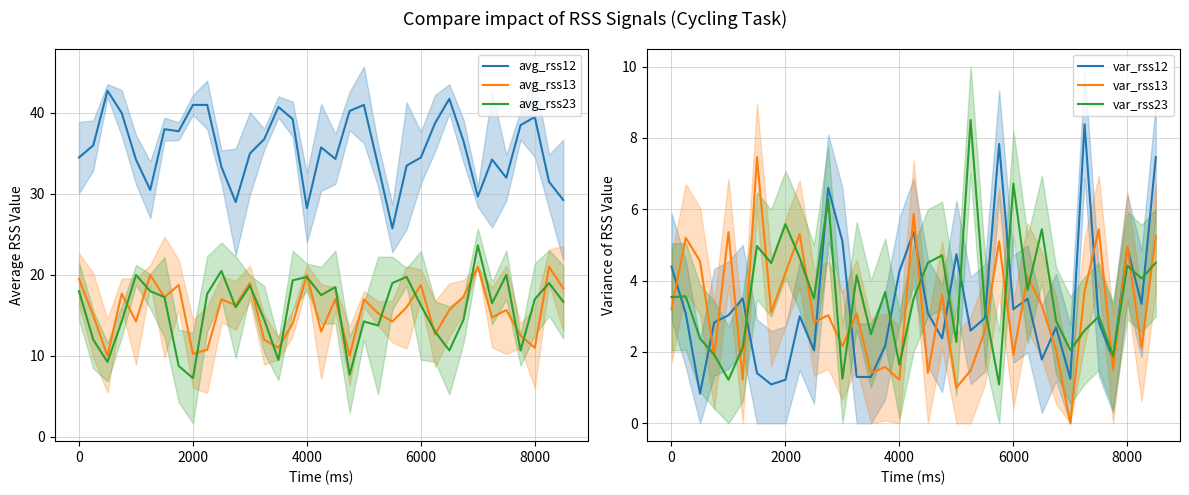

True or false: avg_rss12 has a value of 41.0 at 2000.

True